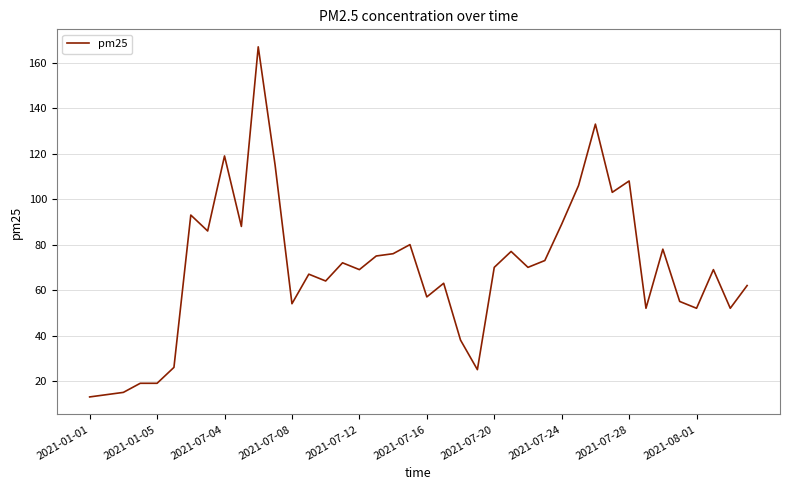

What is the minimum value shown in the chart?

13